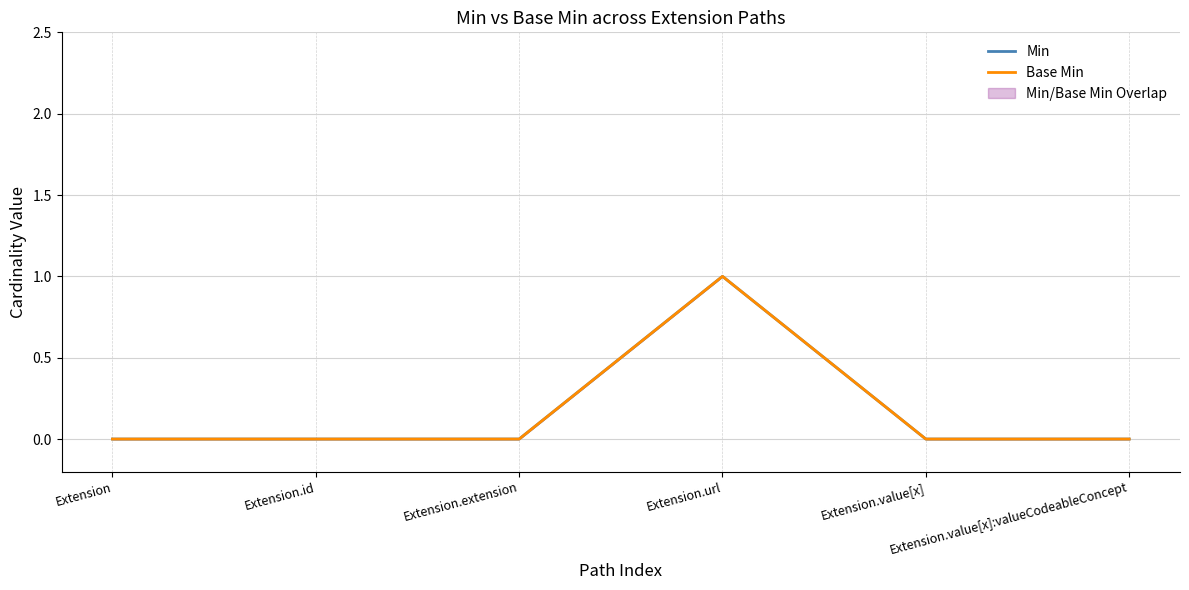

Between Extension and Extension.id, which is larger?

Extension